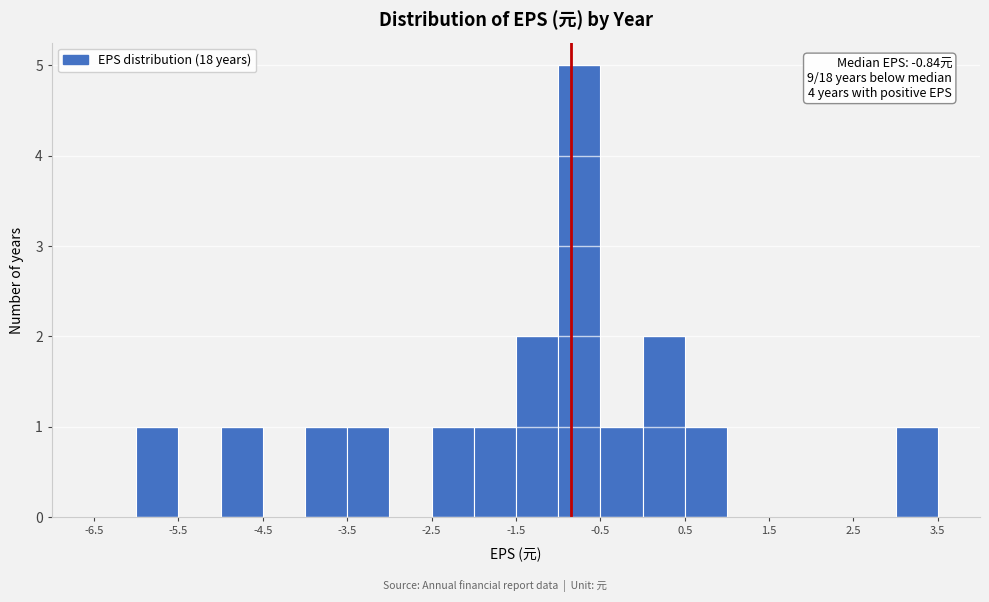

Which range on the x-axis has the tallest bar?

-1.0 to -0.5